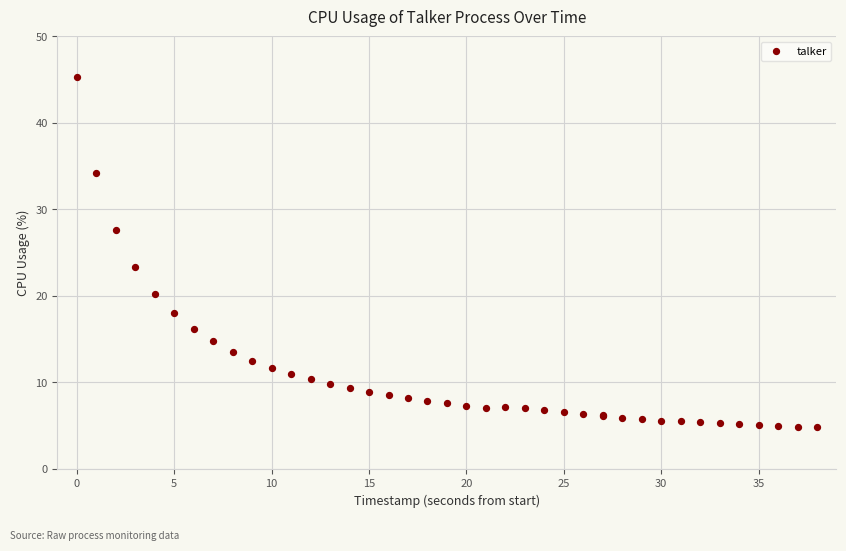

What Y value in the scatter plot is closest to 25?

23.3